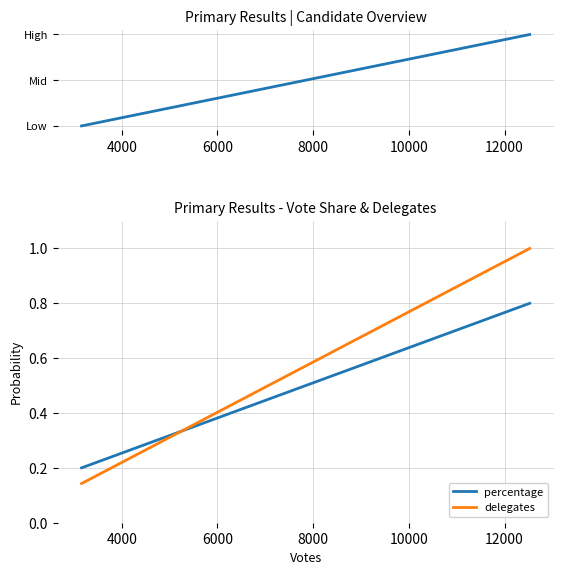

What is the average value of the percentage series?

0.5